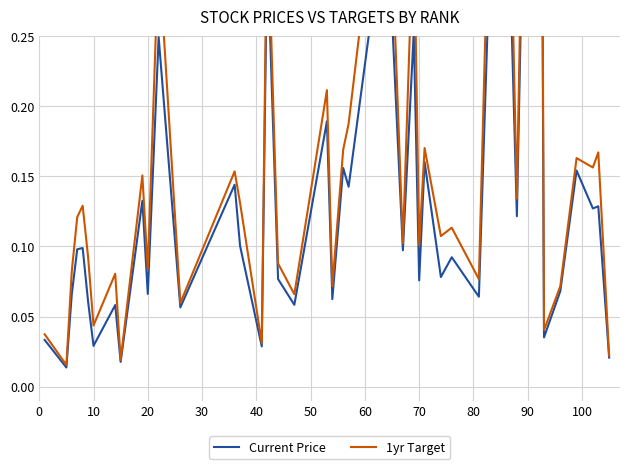

List the series in order of their overall mean, highest first.

1yr Target, Current Price